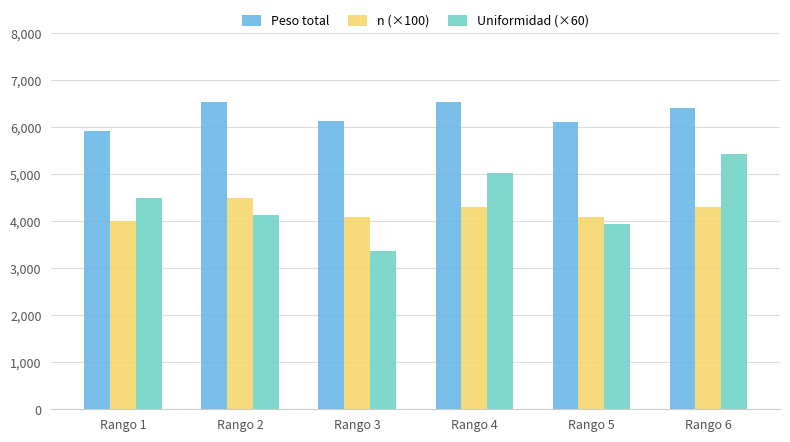

Rank the series by their maximum value, from highest to lowest.

Peso total, Uniformidad (×60), n (×100)